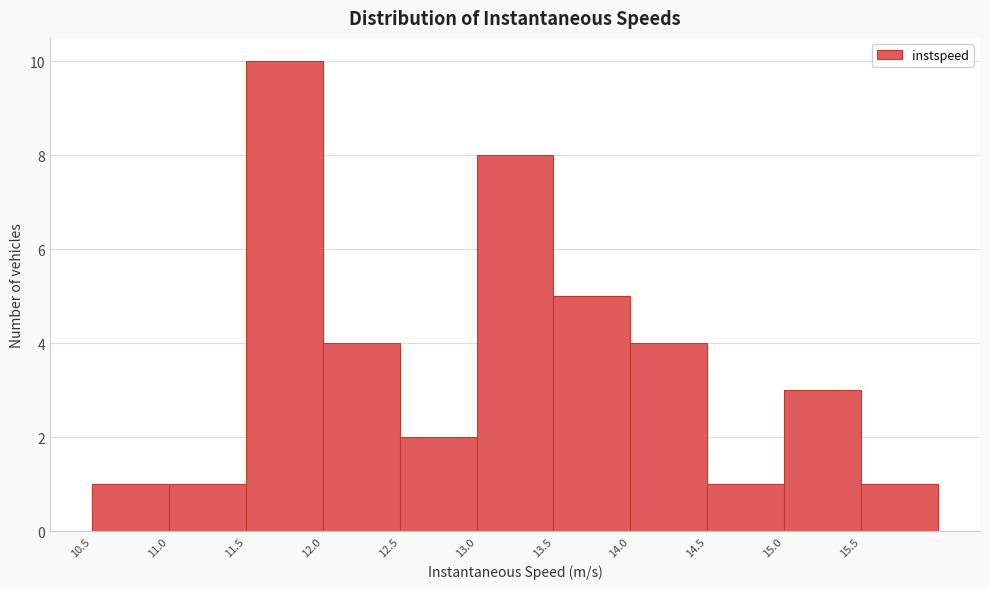

Which range on the x-axis has the tallest bar?

11.5 to 12.0